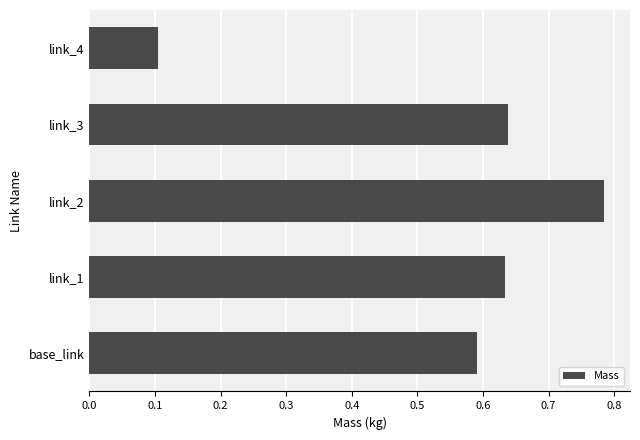

What is the difference between the maximum and minimum values?

0.7